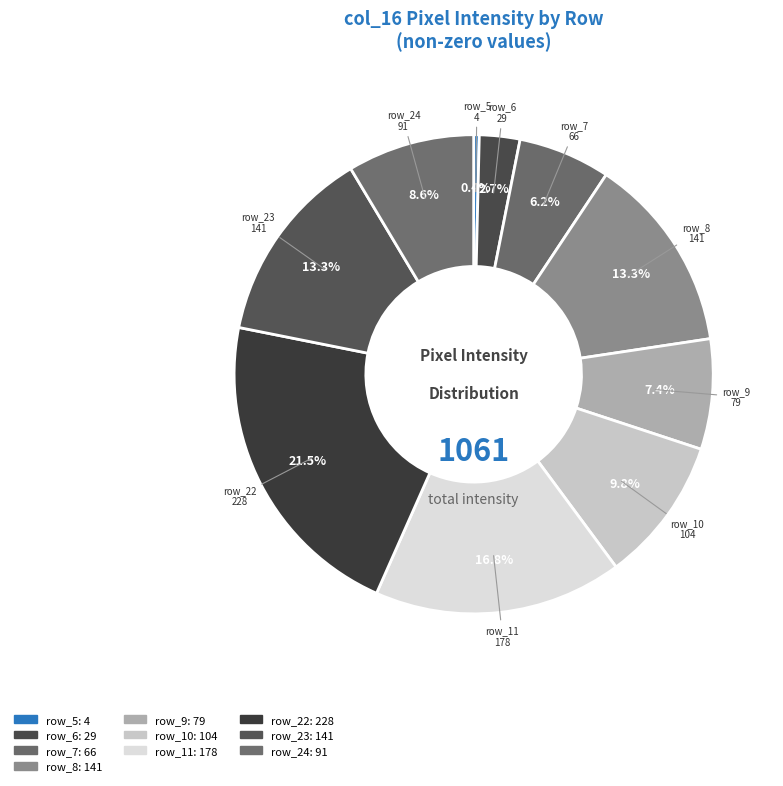

Count the number of slices in the pie.

10